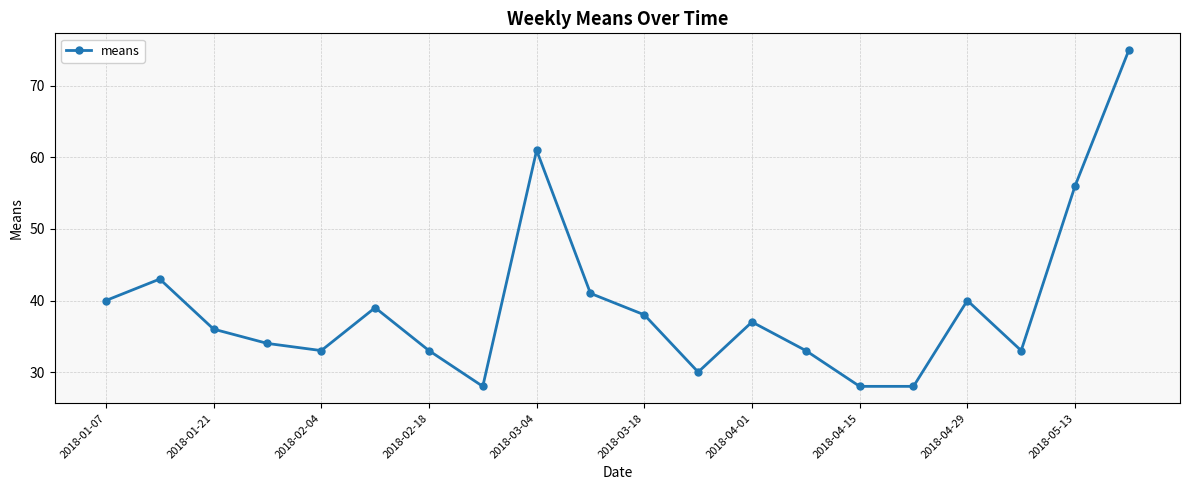

True or false: there are more than 0 points higher than both neighbors.

True